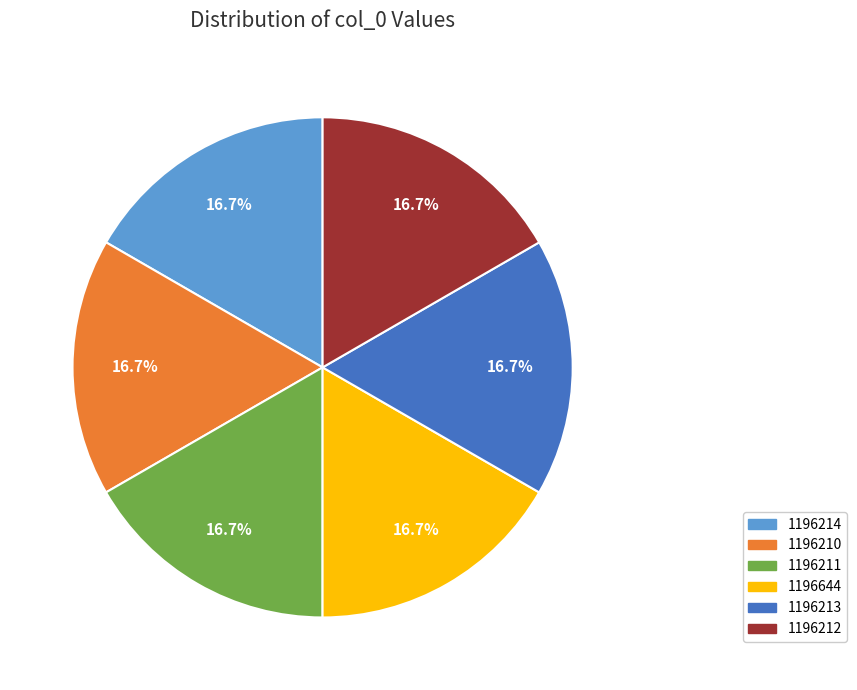

The 1196211 slice represents 17% of the pie. True or false?

True